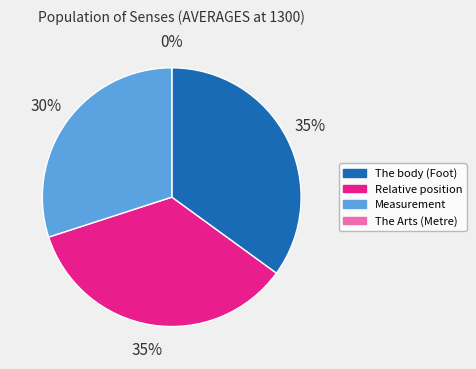

Rank the categories by value from lowest to highest.

The Arts (Metre), Measurement, The body (Foot), Relative position